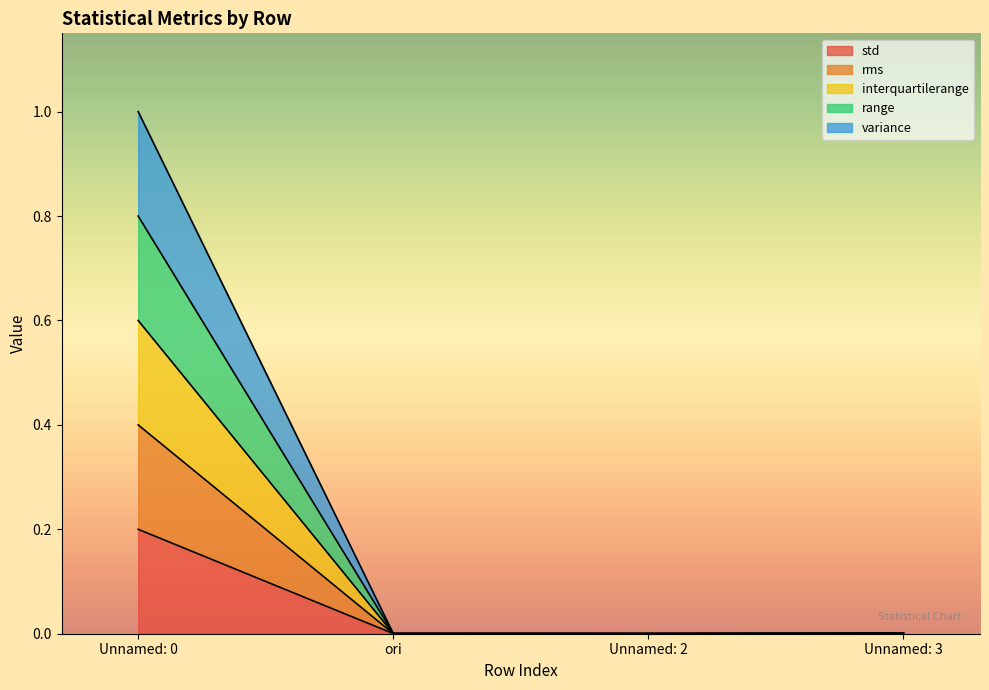

The value of std at Unnamed: 2 is 0.0. True or false?

True